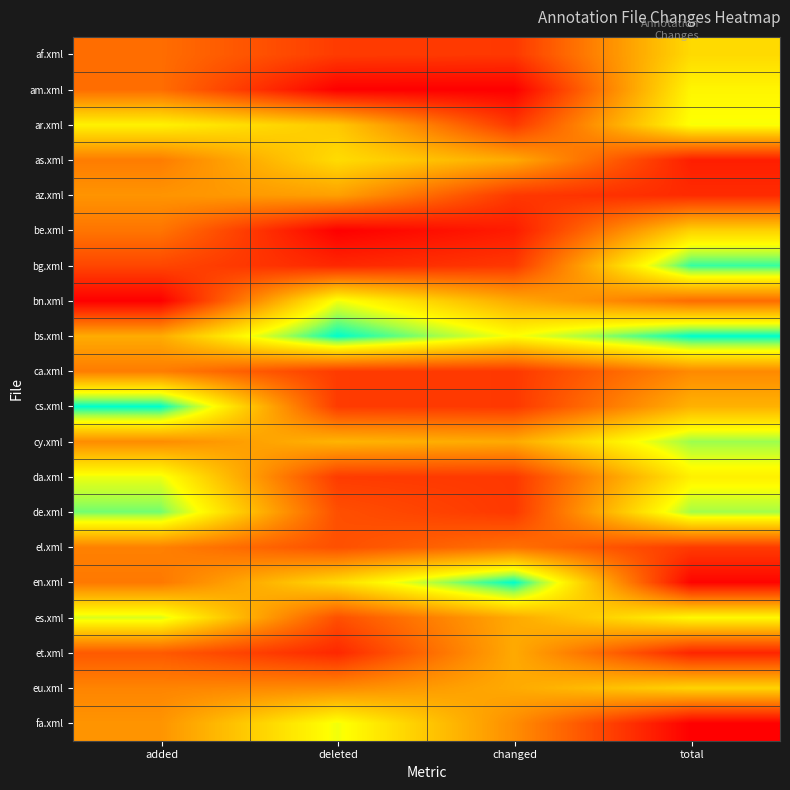

Reading left to right, extract all data points from this chart.

af.xml: added=0.3	deleted=0.2	changed=0.2	total=0.6
am.xml: added=0.3	deleted=0.0	changed=0.0	total=0.7
ar.xml: added=0.7	deleted=0.6	changed=0.2	total=0.8
as.xml: added=0.4	deleted=0.6	changed=0.5	total=0.1
az.xml: added=0.4	deleted=0.5	changed=0.2	total=0.1
be.xml: added=0.3	deleted=0.0	changed=0.1	total=0.6
bg.xml: added=0.2	deleted=0.1	changed=0.2	total=1.0
bn.xml: added=0.0	deleted=0.8	changed=0.5	total=0.3
bs.xml: added=0.5	deleted=1.0	changed=0.8	total=1.0
ca.xml: added=0.4	deleted=0.2	changed=0.2	total=0.4
cs.xml: added=1.0	deleted=0.2	changed=0.2	total=0.5
cy.xml: added=0.4	deleted=0.5	changed=0.5	total=0.9
da.xml: added=0.8	deleted=0.2	changed=0.2	total=0.7
de.xml: added=0.9	deleted=0.2	changed=0.2	total=0.9
el.xml: added=0.4	deleted=0.2	changed=0.3	total=0.2
en.xml: added=0.4	deleted=0.6	changed=1.0	total=0.0
es.xml: added=0.8	deleted=0.2	changed=0.5	total=0.7
et.xml: added=0.3	deleted=0.1	changed=0.5	total=0.1
eu.xml: added=0.4	deleted=0.4	changed=0.5	total=0.6
fa.xml: added=0.4	deleted=0.8	changed=0.4	total=0.0